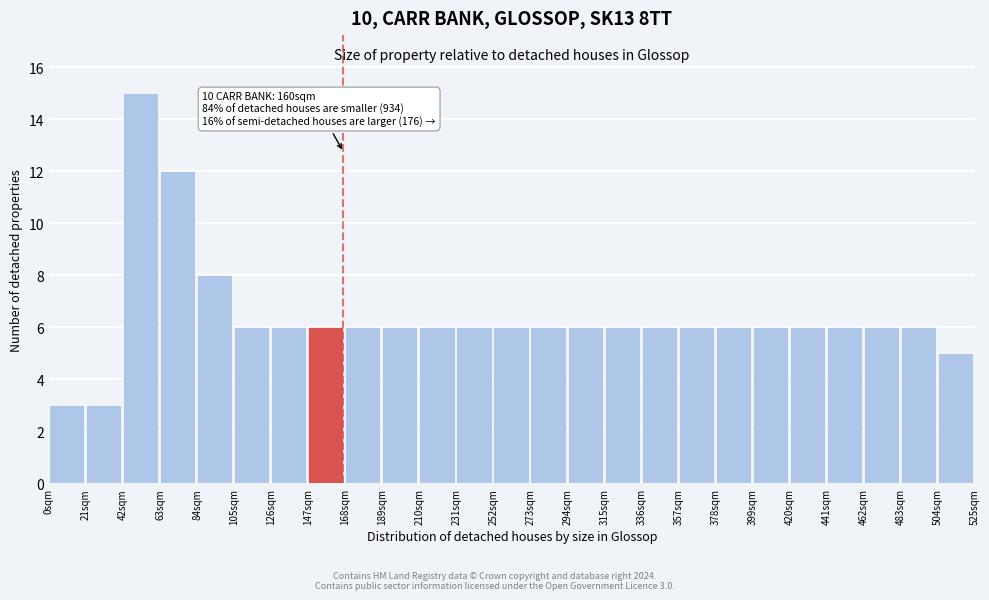

Which range on the x-axis has the tallest bar?

42 to 63